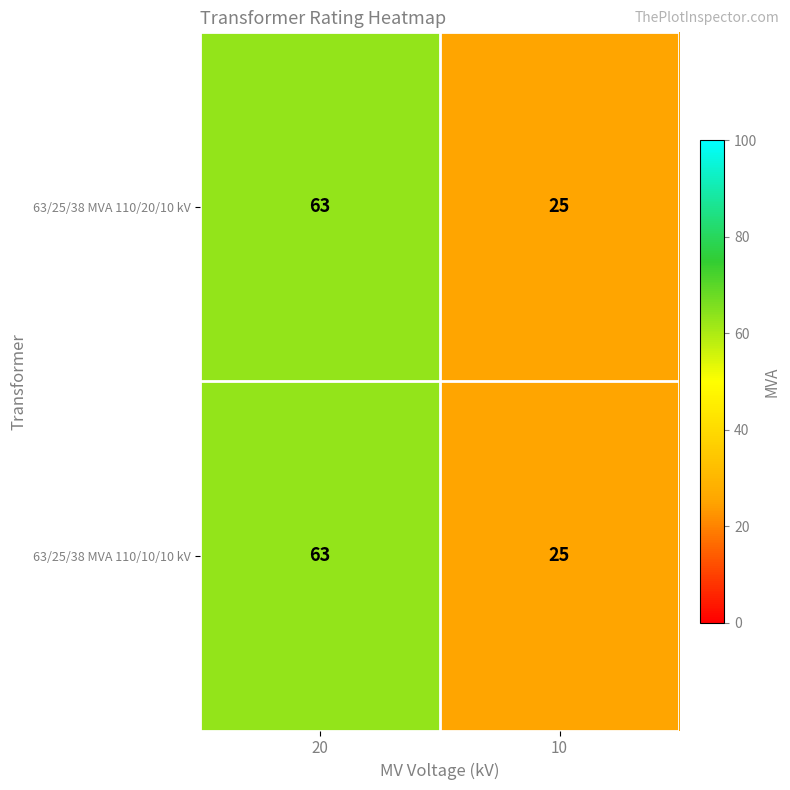

Reading left to right, extract all data points from this chart.

63/25/38 MVA 110/20/10 kV: 20=63	10=25
63/25/38 MVA 110/10/10 kV: 20=63	10=25